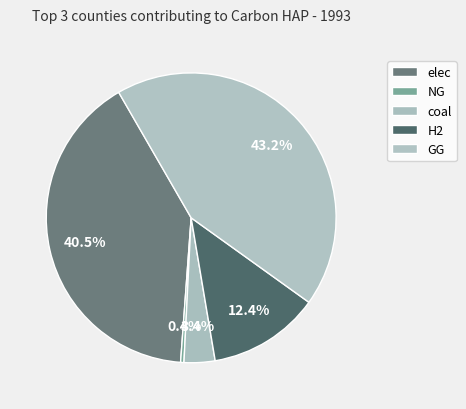

True or false: coal accounts for 3% of the total.

True